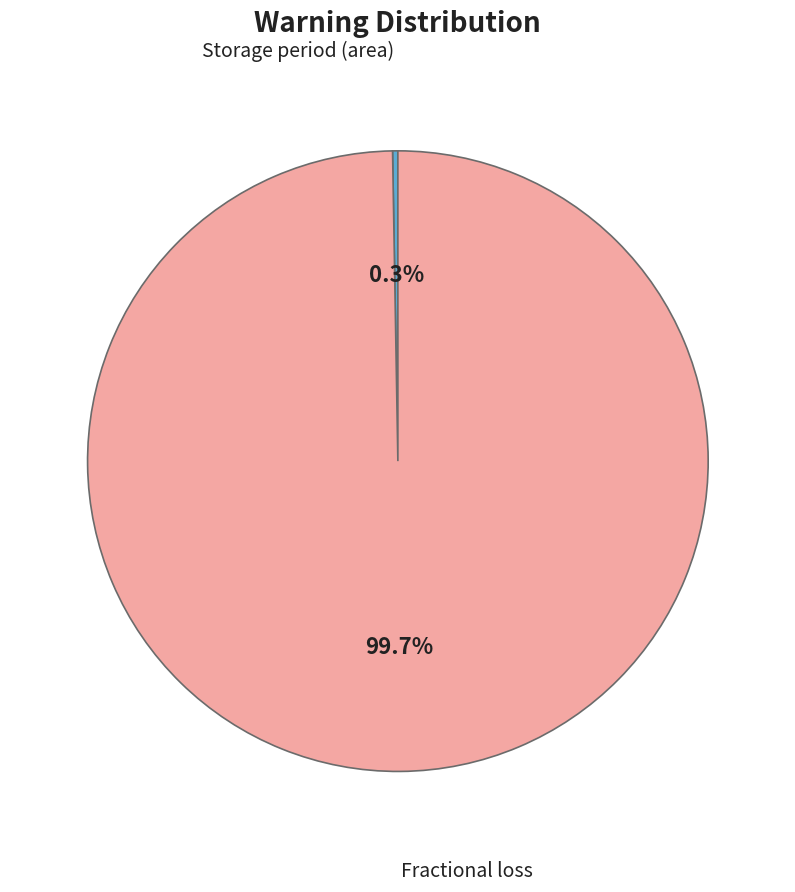

What is the change in value from Storage period (area) to Fractional loss?

+364